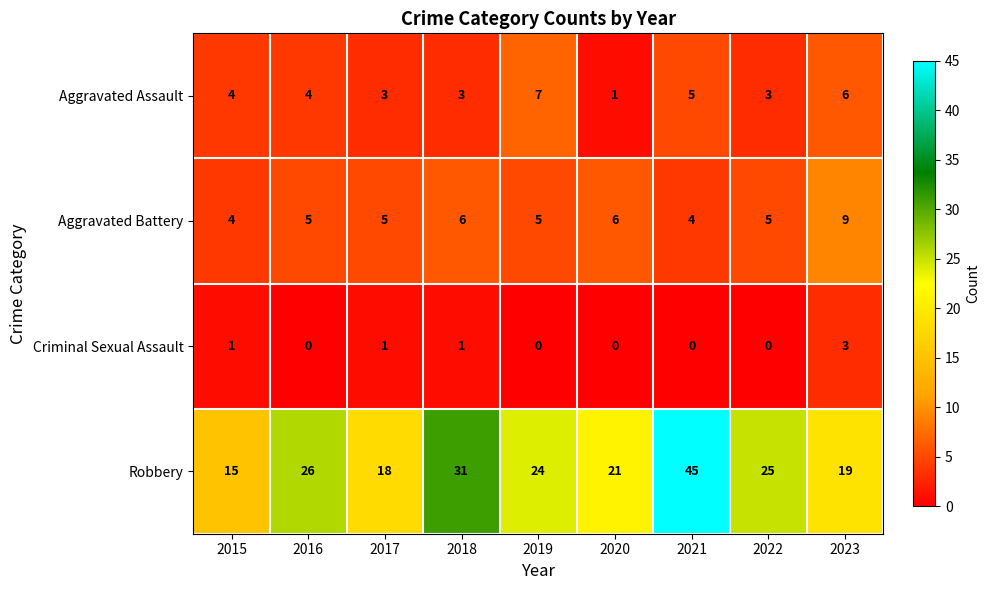

Count the number of data series in this chart.

4